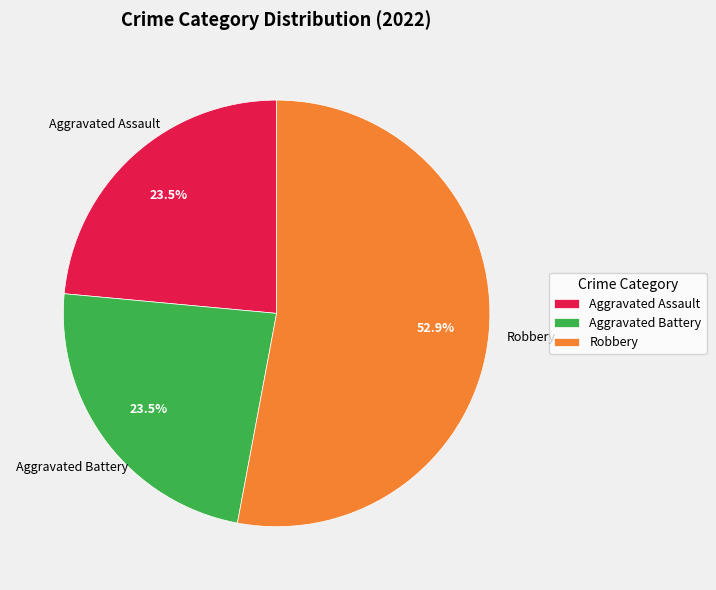

How many segments does this pie chart have?

3